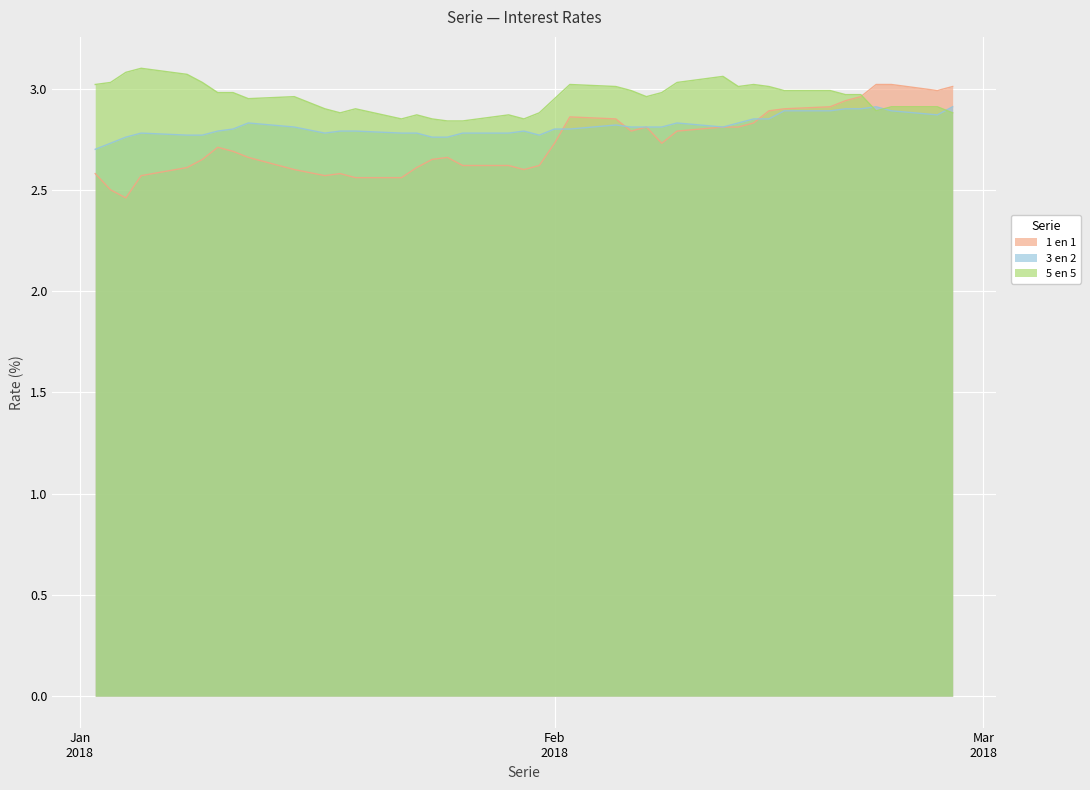

What are all the series names shown in the legend?

1 en 1, 3 en 2, 5 en 5